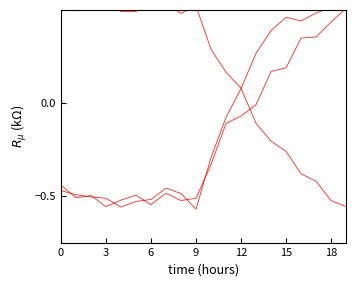

At which category is the sum across all series the highest?

19